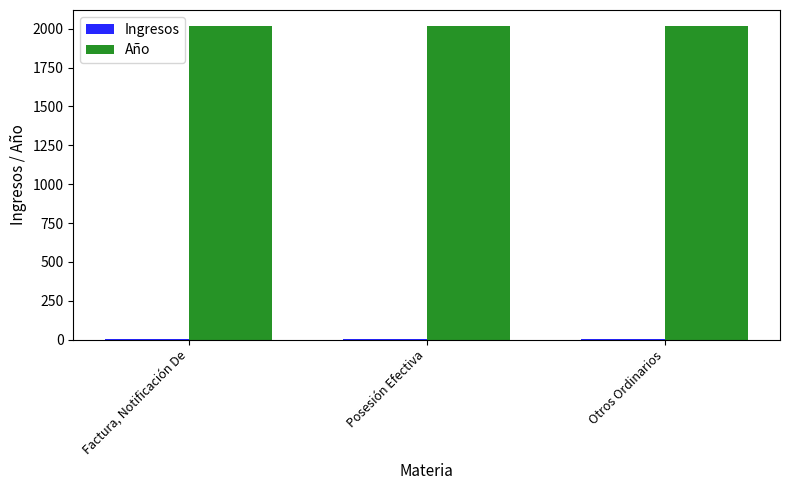

True or false: Año has a value of 2020 at Posesión Efectiva.

True